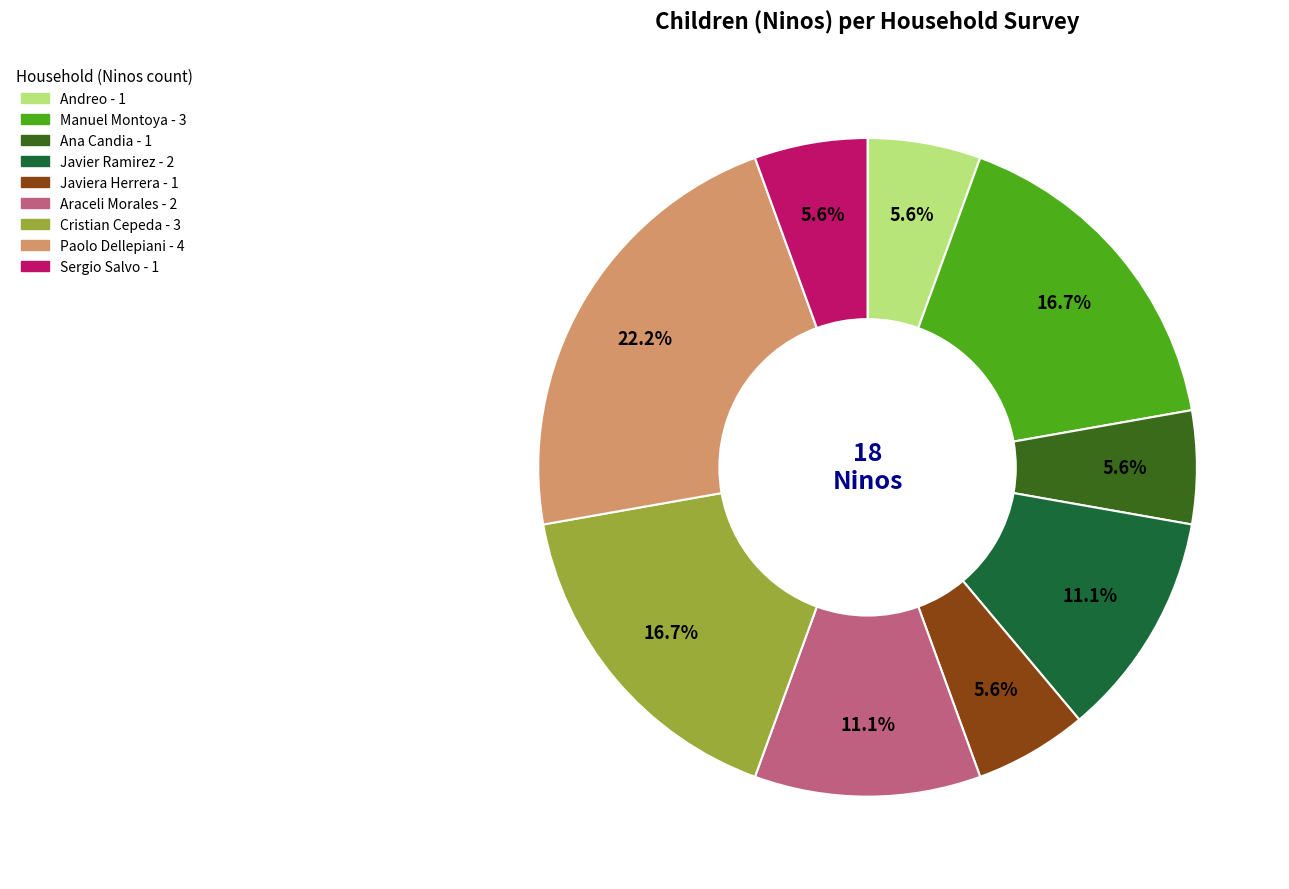

Is there a majority slice in this chart?

No